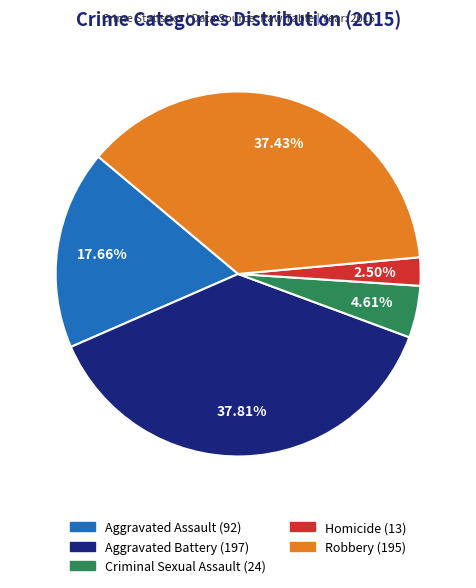

To the nearest percent, what is the combined percentage of Homicide and Robbery?

40%